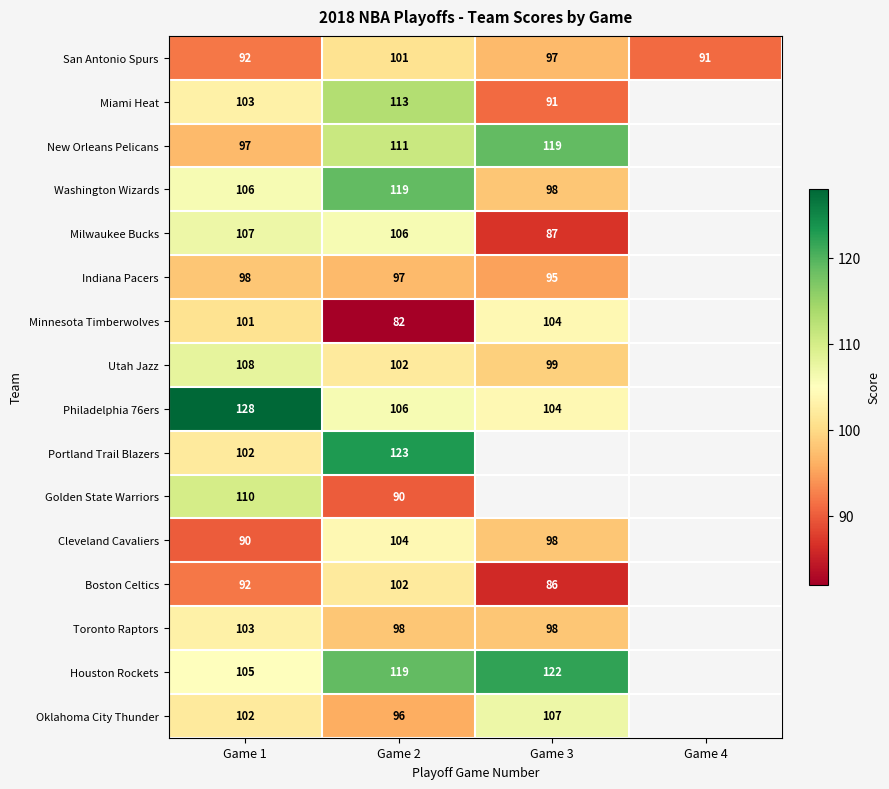

At which label does San Antonio Spurs first exceed 97?

Game 2